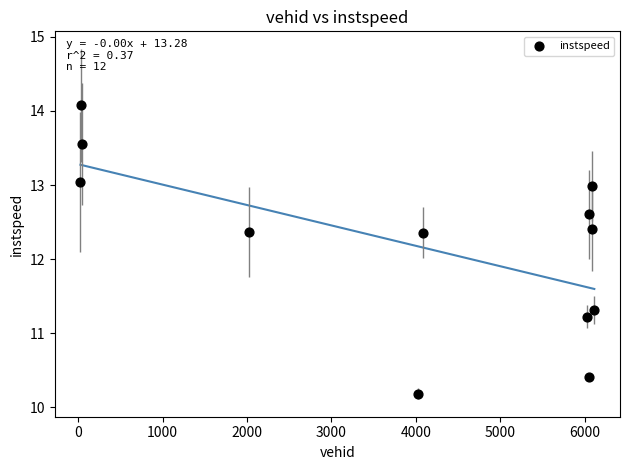

What is the range of Y values (max minus min)?

3.9